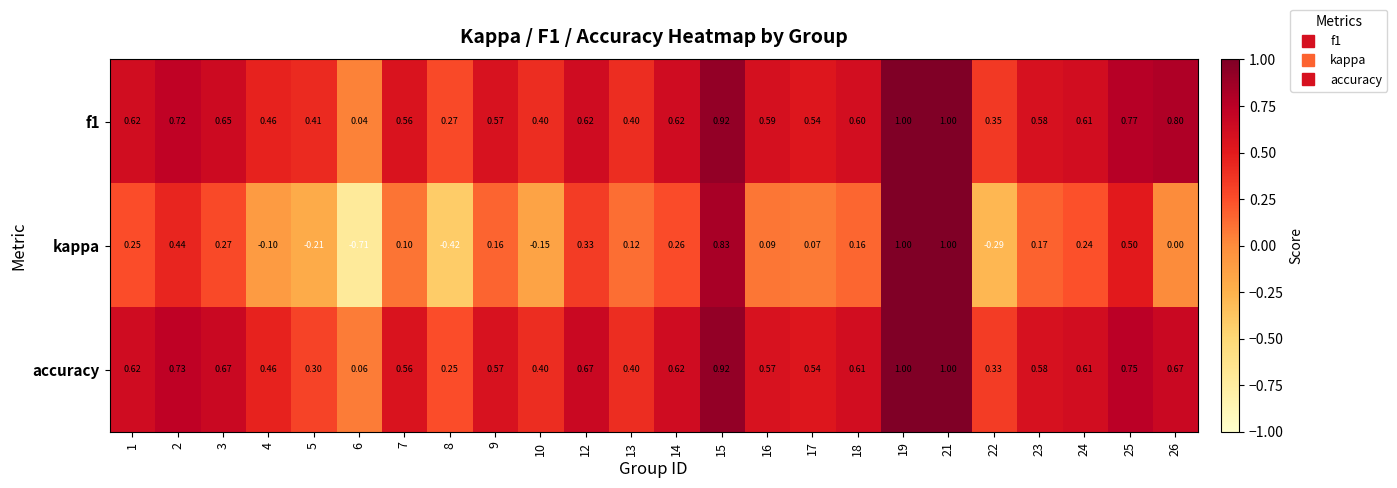

Which series has the widest spread of values?

kappa